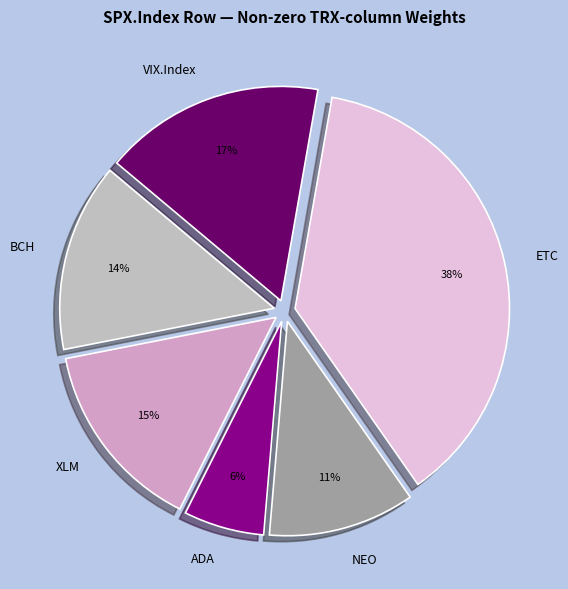

Does ADA account for over 50% of the chart?

No